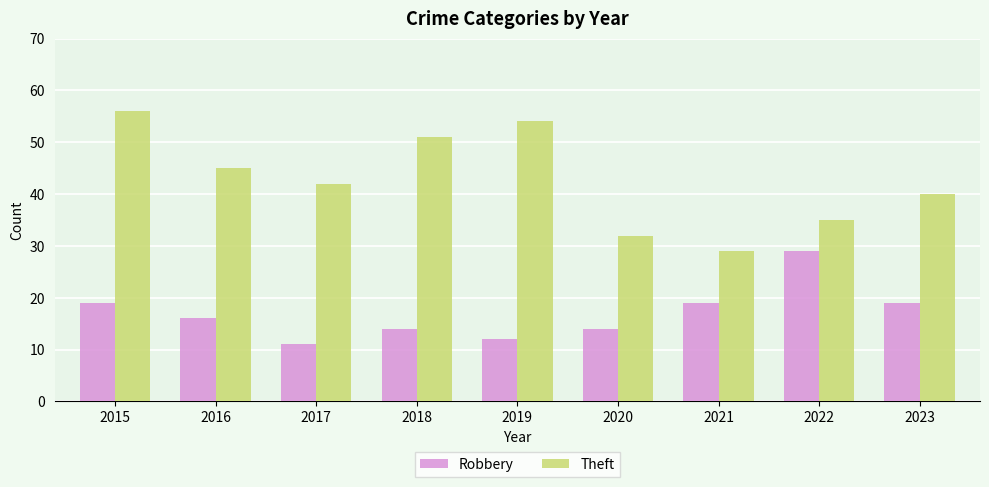

The Robbery series shows 19 at 2015. True or false?

True